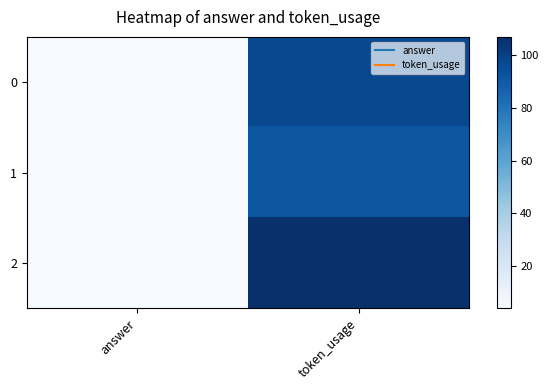

Rank the series by their maximum value, from highest to lowest.

2, 0, 1